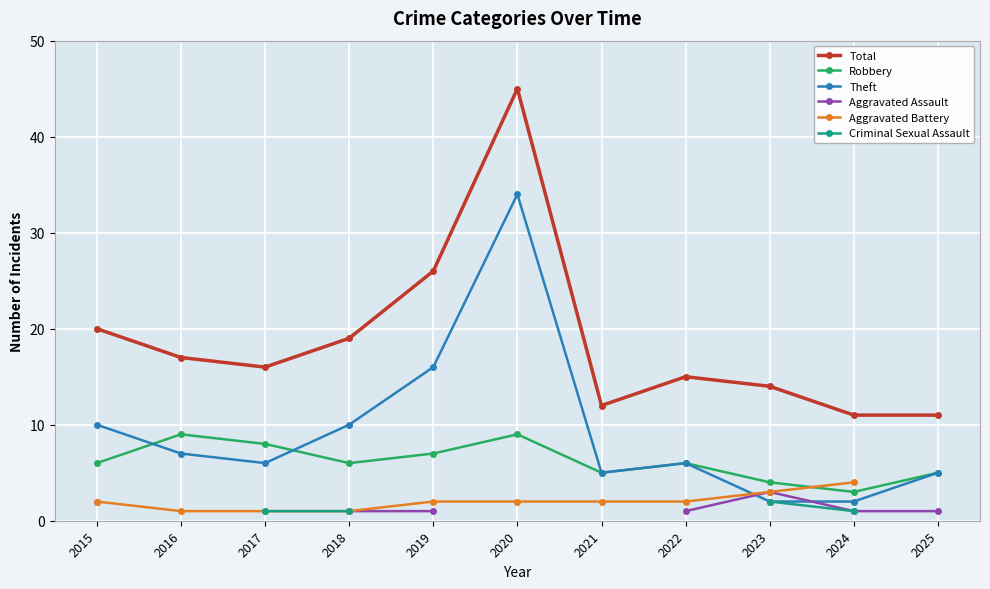

Where does the Total series first go above 16?

2015